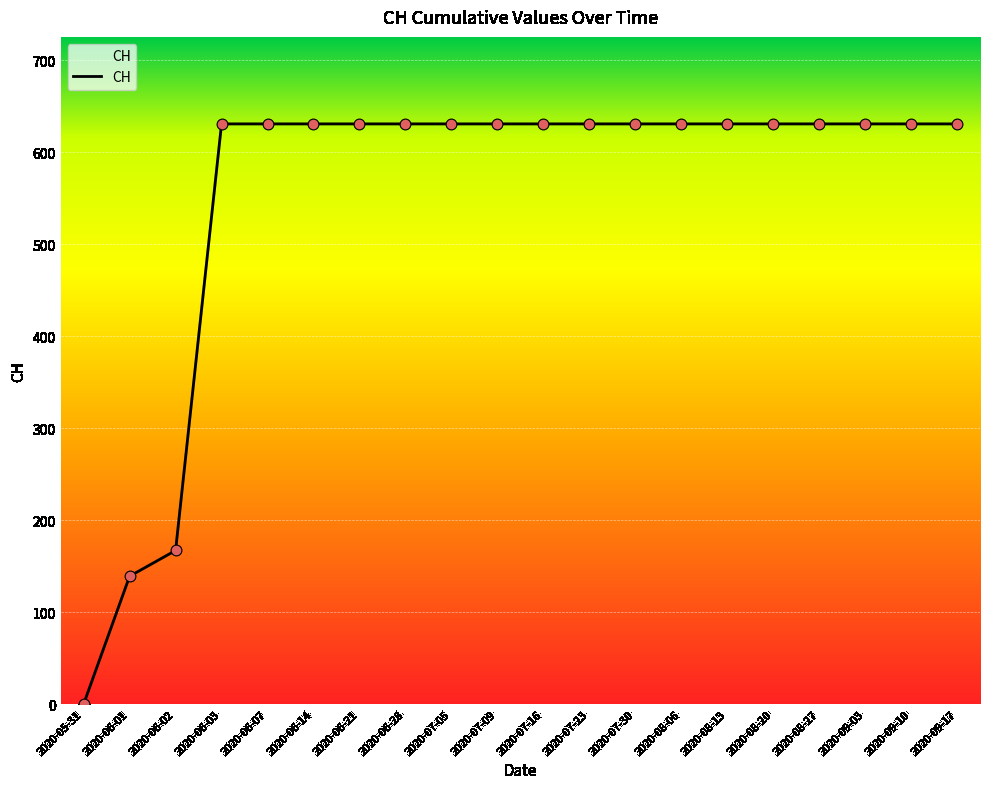

What is the ratio of the value at 2020-06-02 to the value at 2020-09-17?

0.3